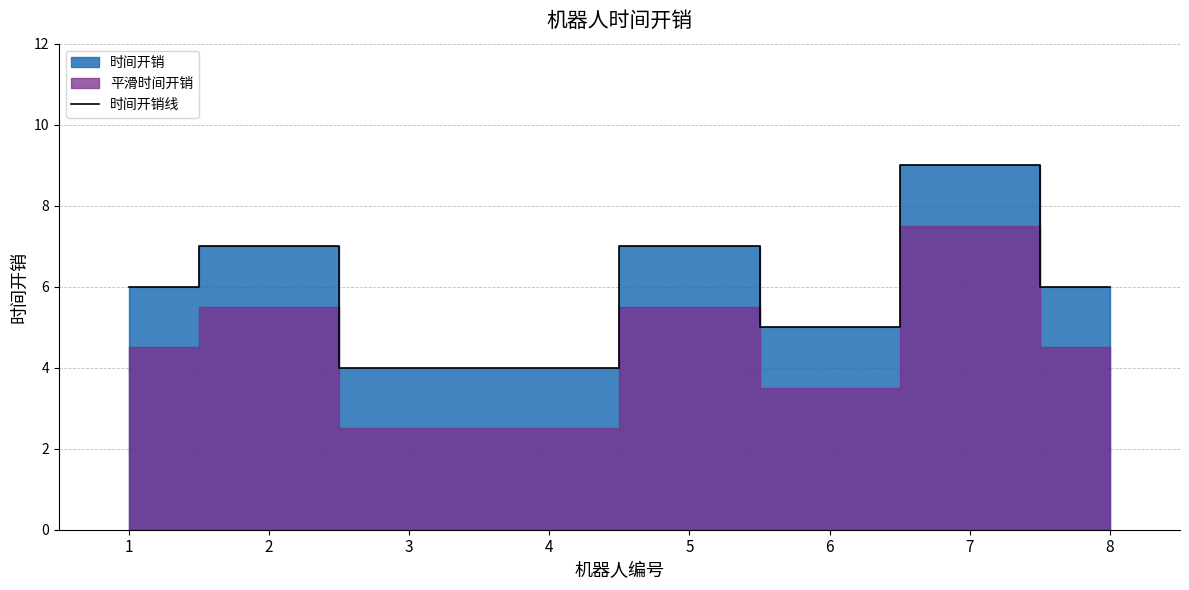

Between 6 and 4, which is larger?

6